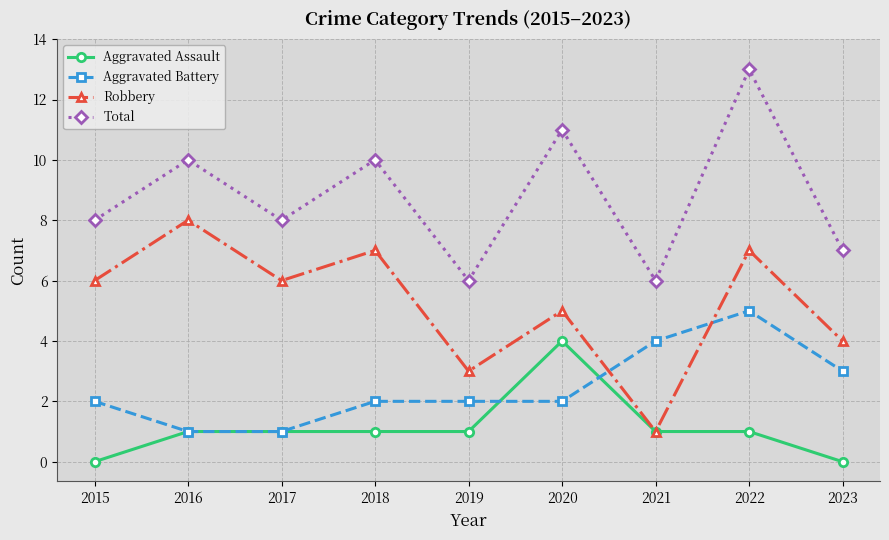

List the series in order of their overall mean, highest first.

Total, Robbery, Aggravated Battery, Aggravated Assault